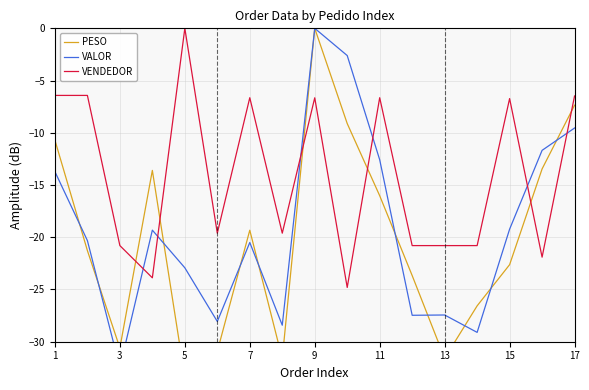

Is it true that VENDEDOR equals -11.4 at 11?

False